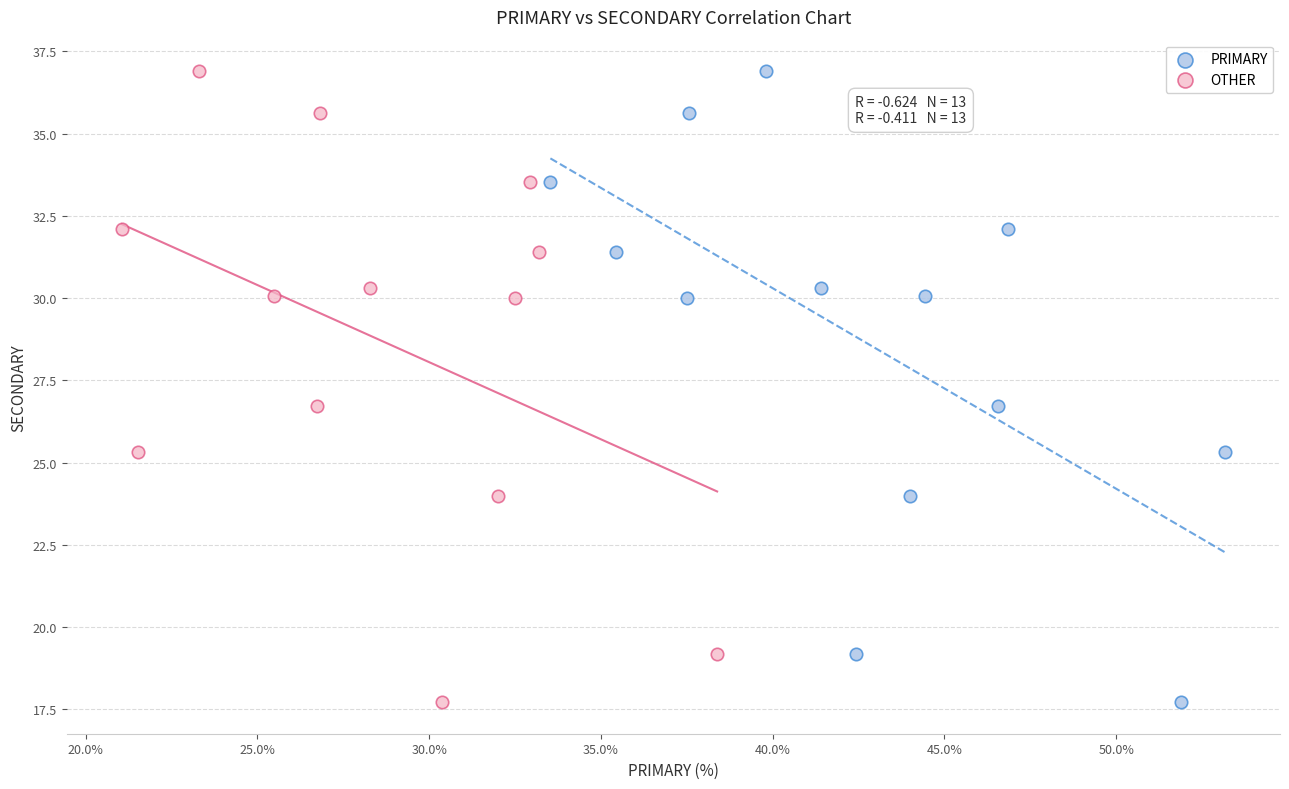

What are all the series names shown in the legend?

PRIMARY, OTHER